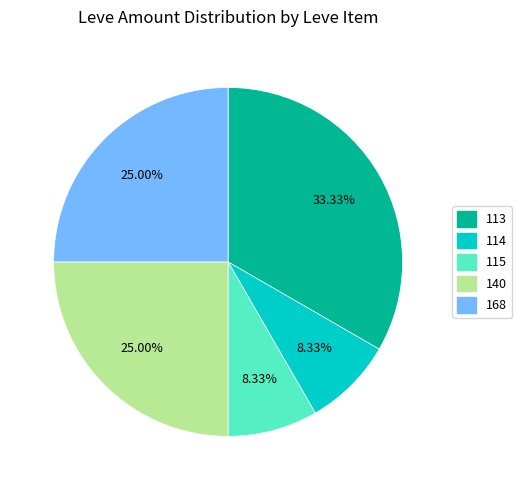

Is there any slice that represents more than half of the pie?

No